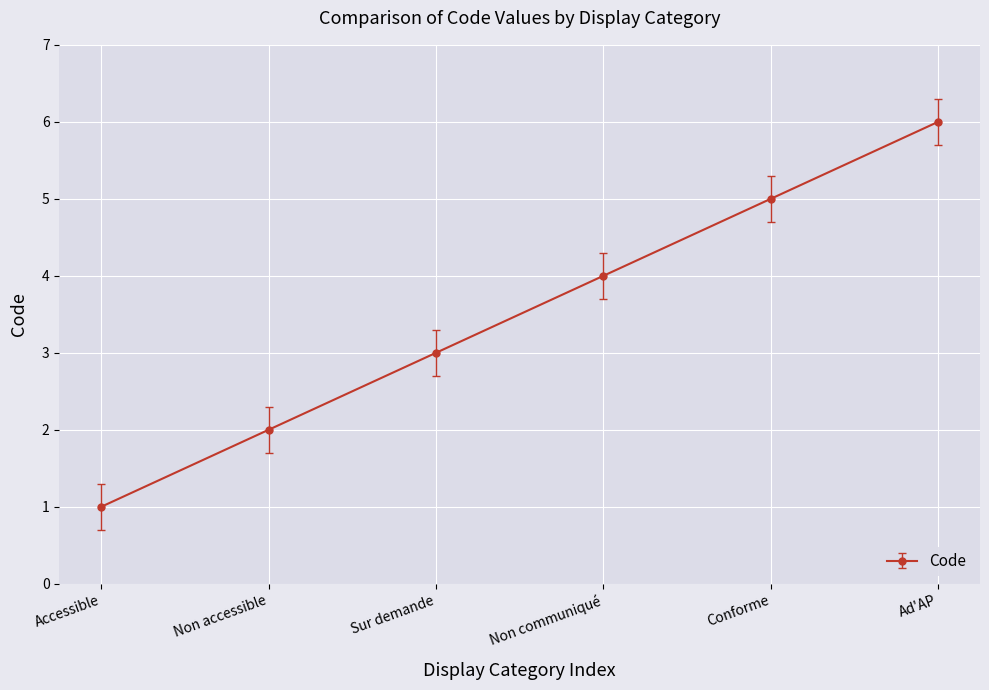

What is the maximum value shown in the chart?

6